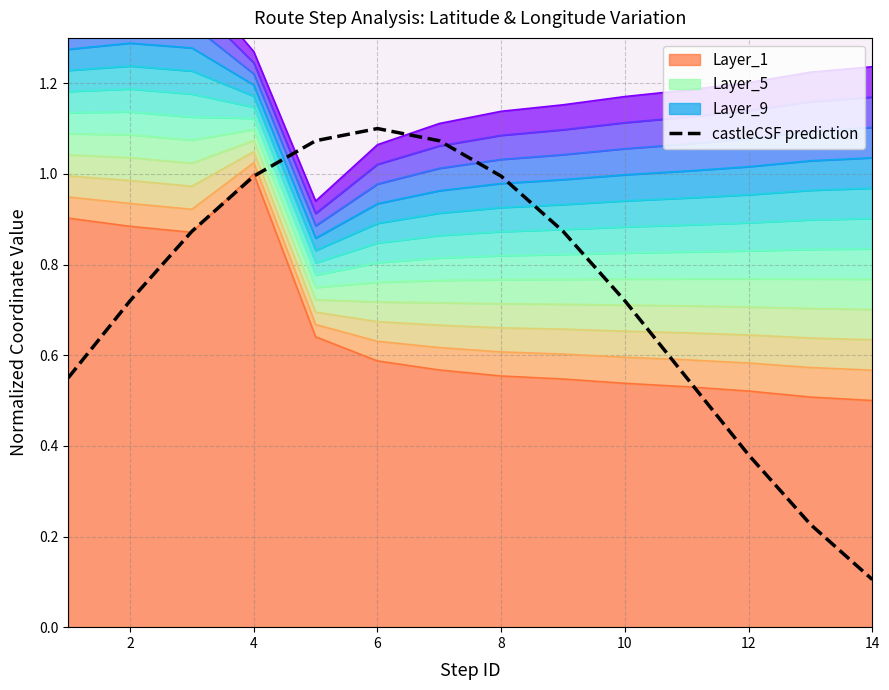

What is the average value?

0.7